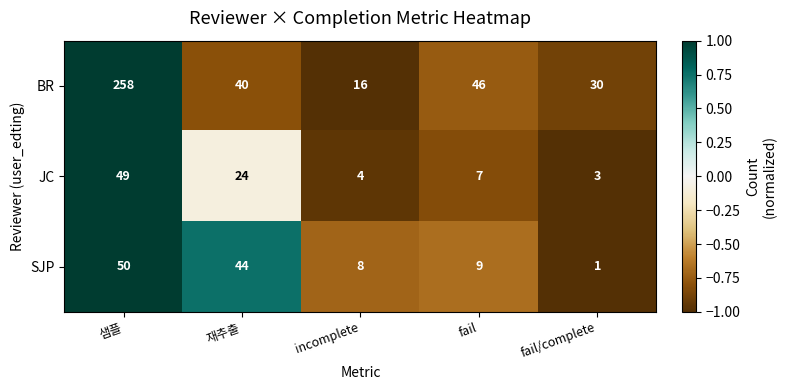

How many data points does each series have?

5